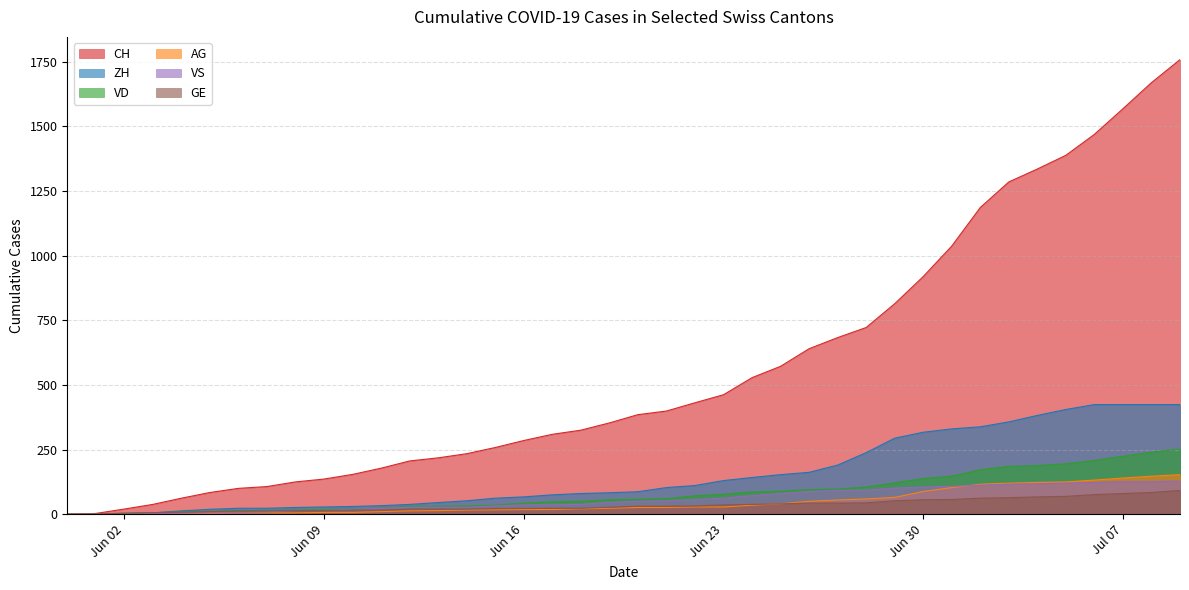

What is the highest value of the VS series?

128